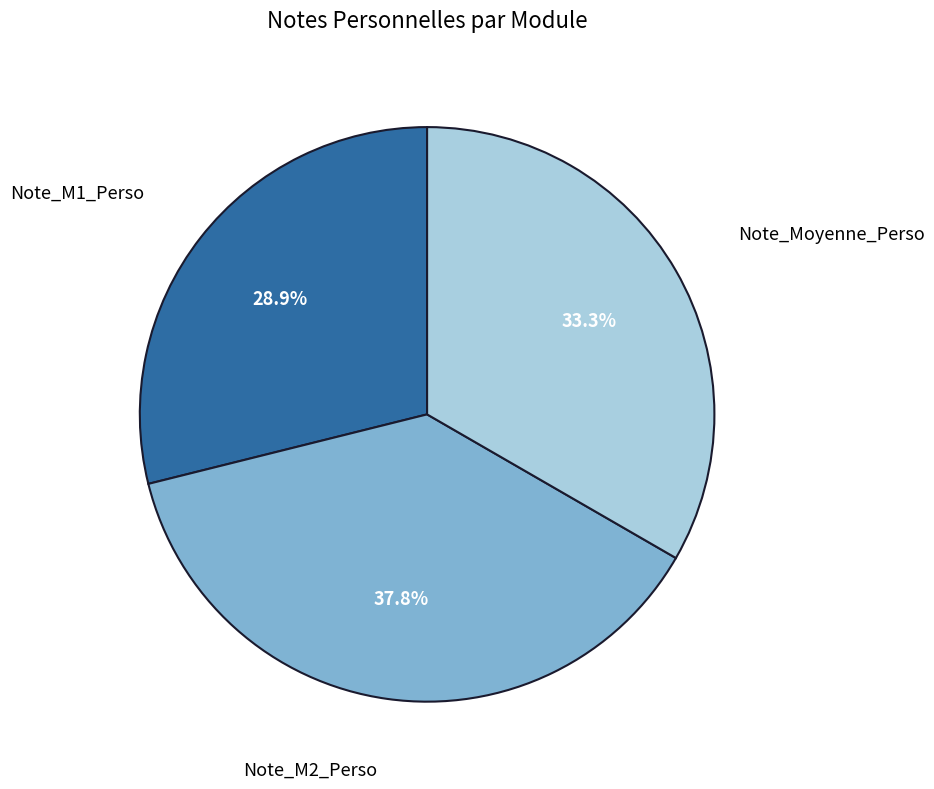

How many slices are in this pie chart?

3